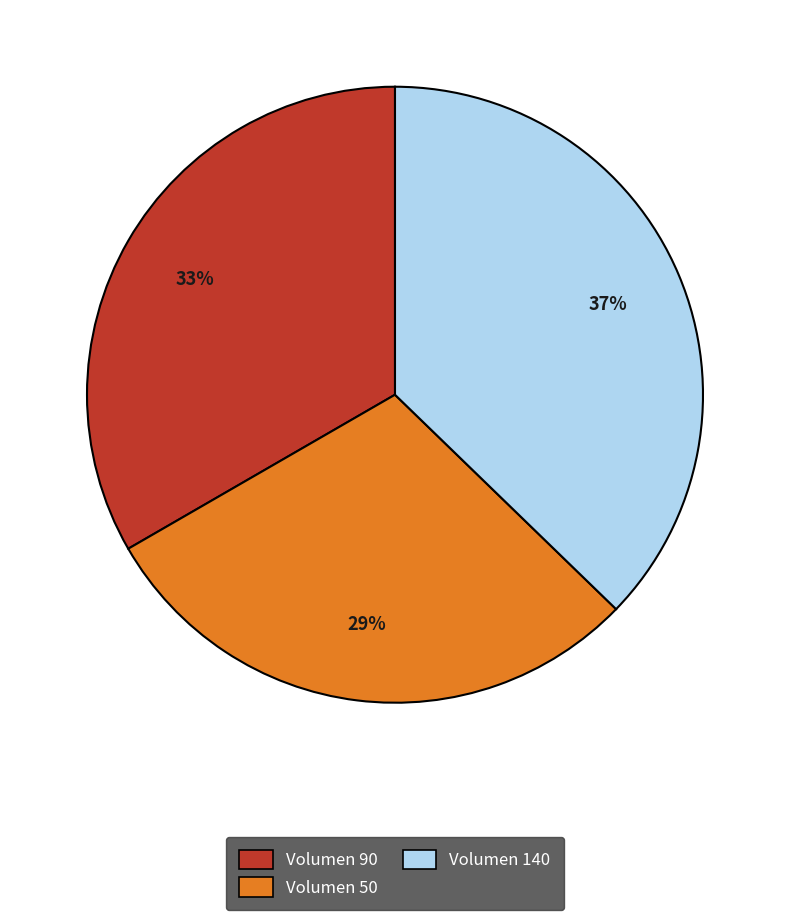

To the nearest percent, what is the average slice percentage?

33%